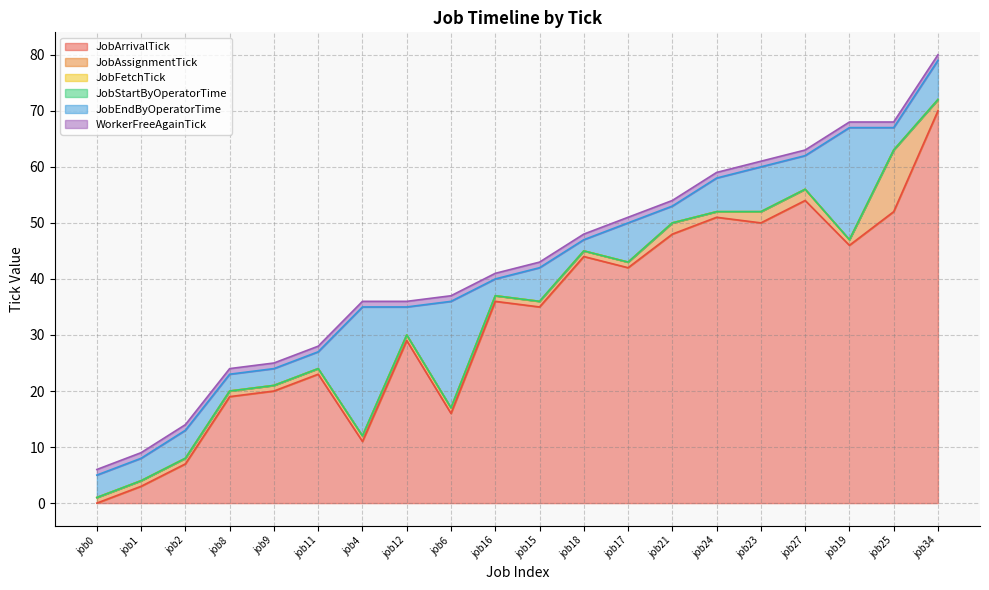

Is it true that JobAssignmentTick equals 43 at job17?

True